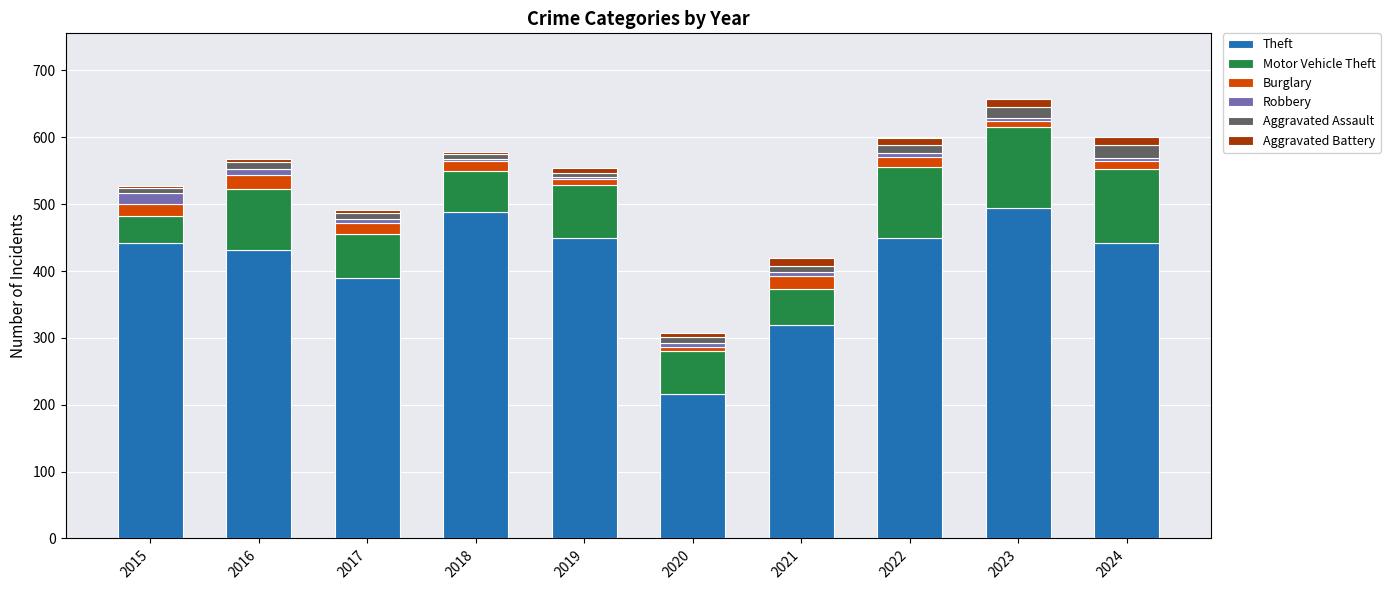

The Theft series shows 495 at 2023. True or false?

True